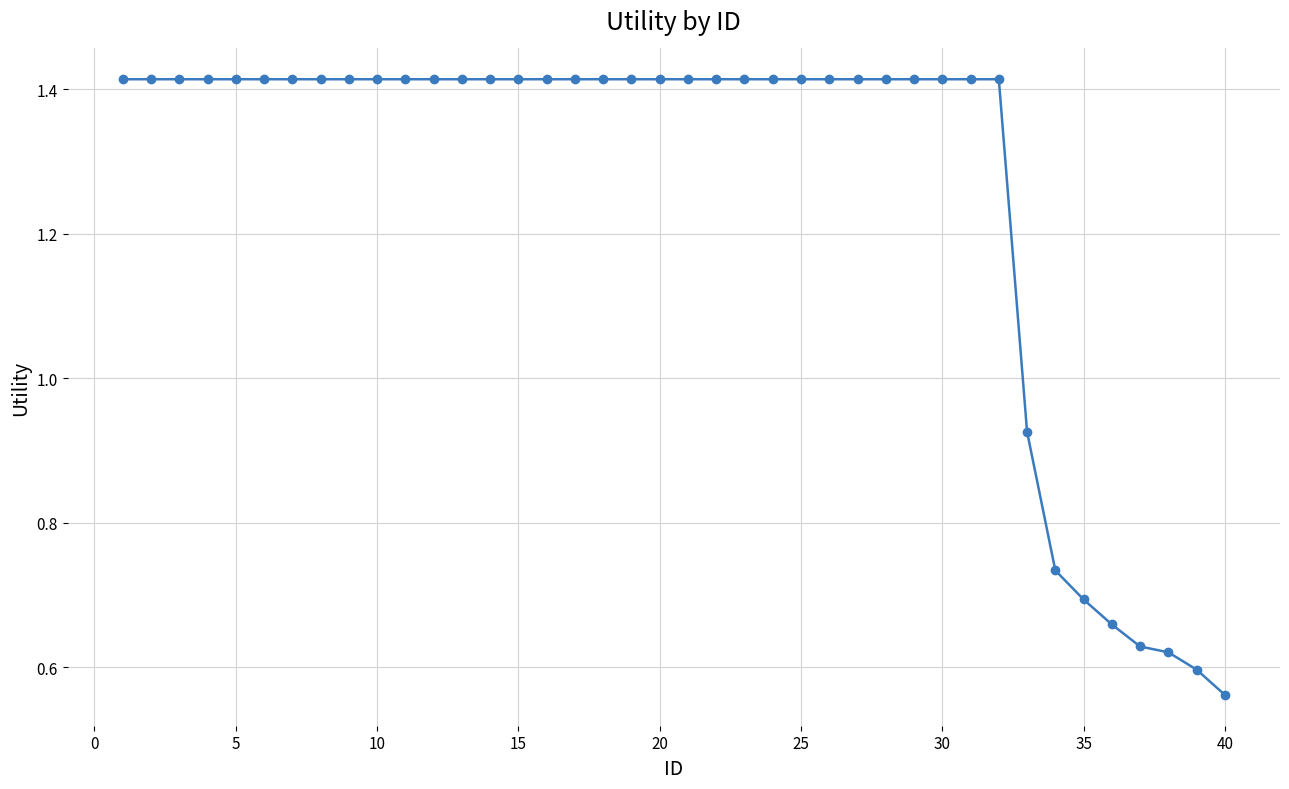

What is the average value?

1.3